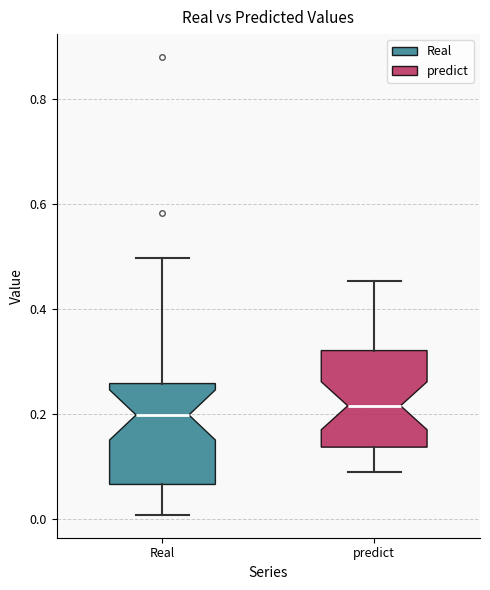

Reading left to right, transcribe this box plot: for each box, give where its median line is, the range the box spans, and where its two whiskers end, as read against the y-axis. The values are not printed on the chart, so give them approximately, as read against the axis.

Real: median 0.20, box 0.06 to 0.26, whiskers 0.00 to 0.50
predict: median 0.22, box 0.14 to 0.32, whiskers 0.10 to 0.46